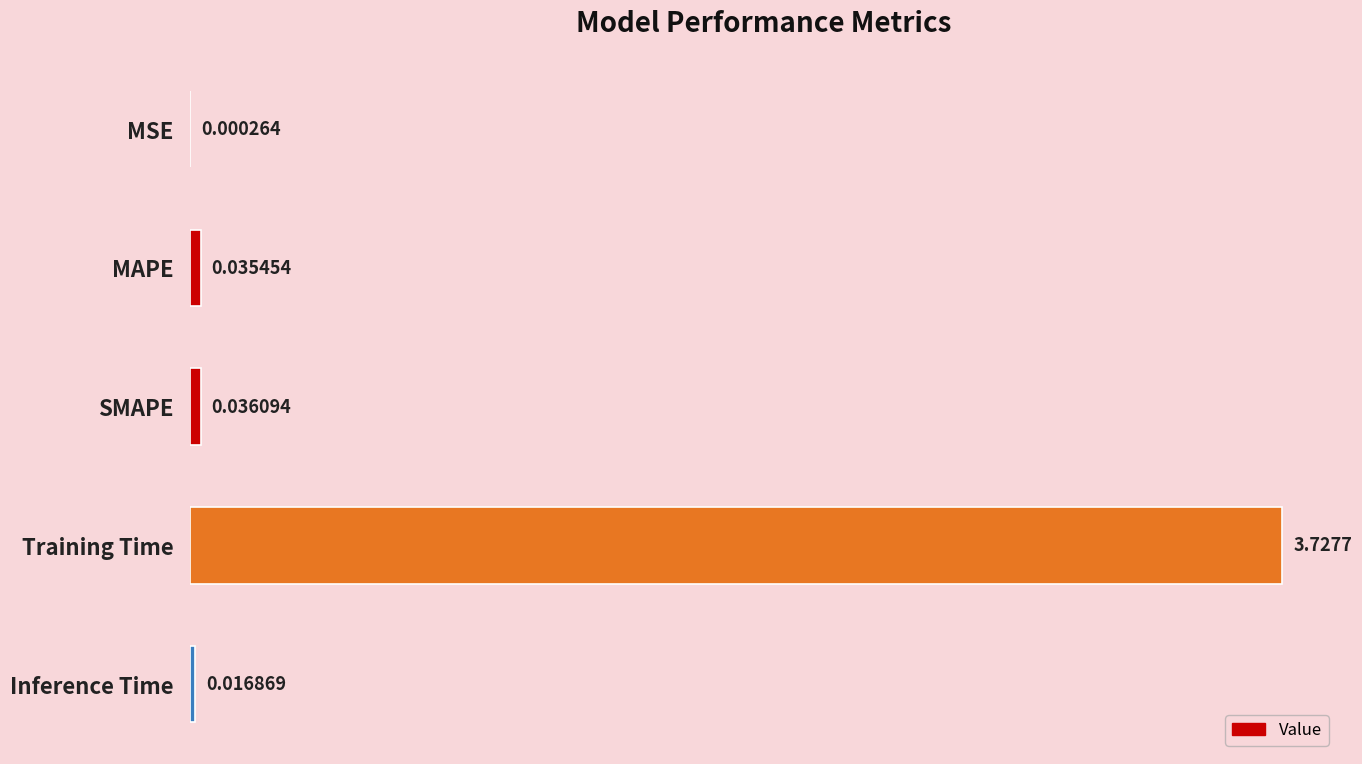

At which label is the value closest to 1?

SMAPE